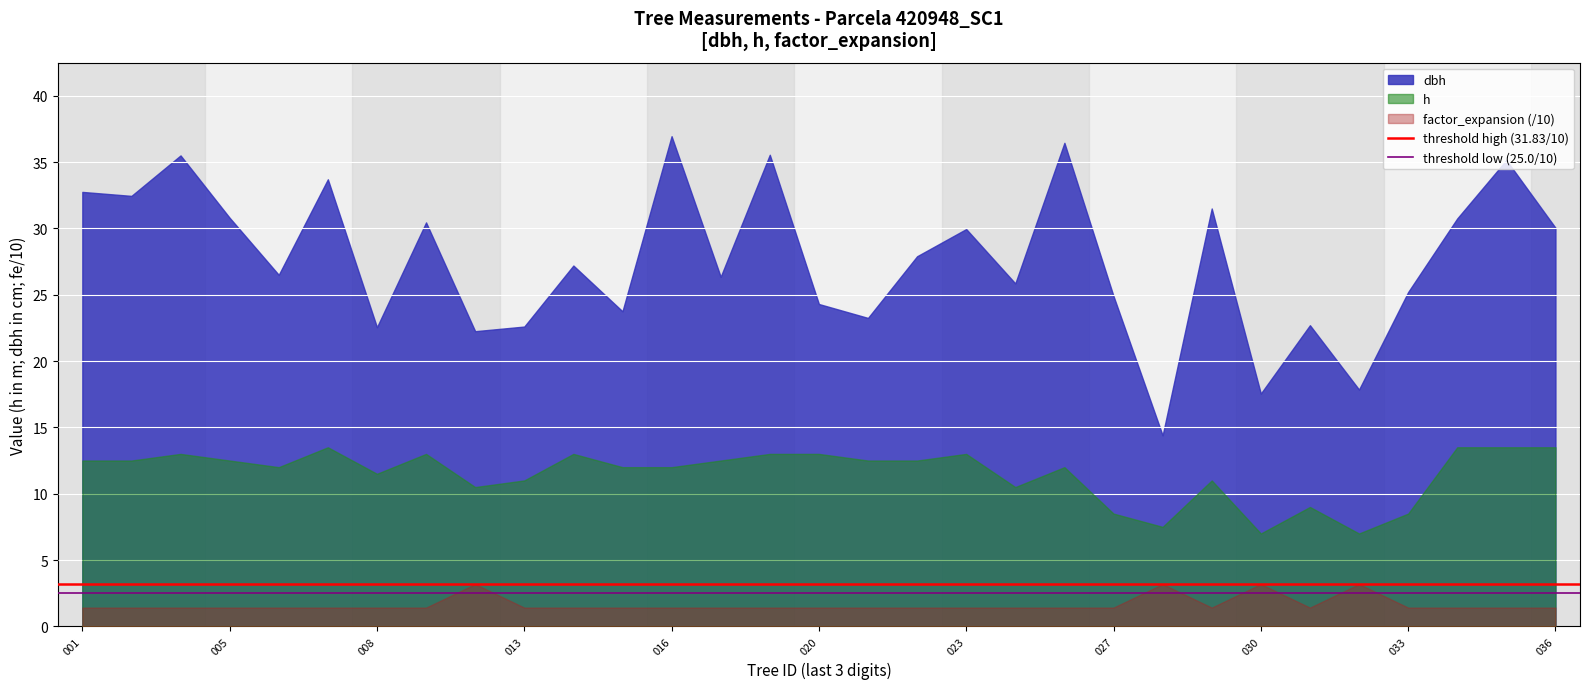

Is it true that h equals 13.6 at 033?

False